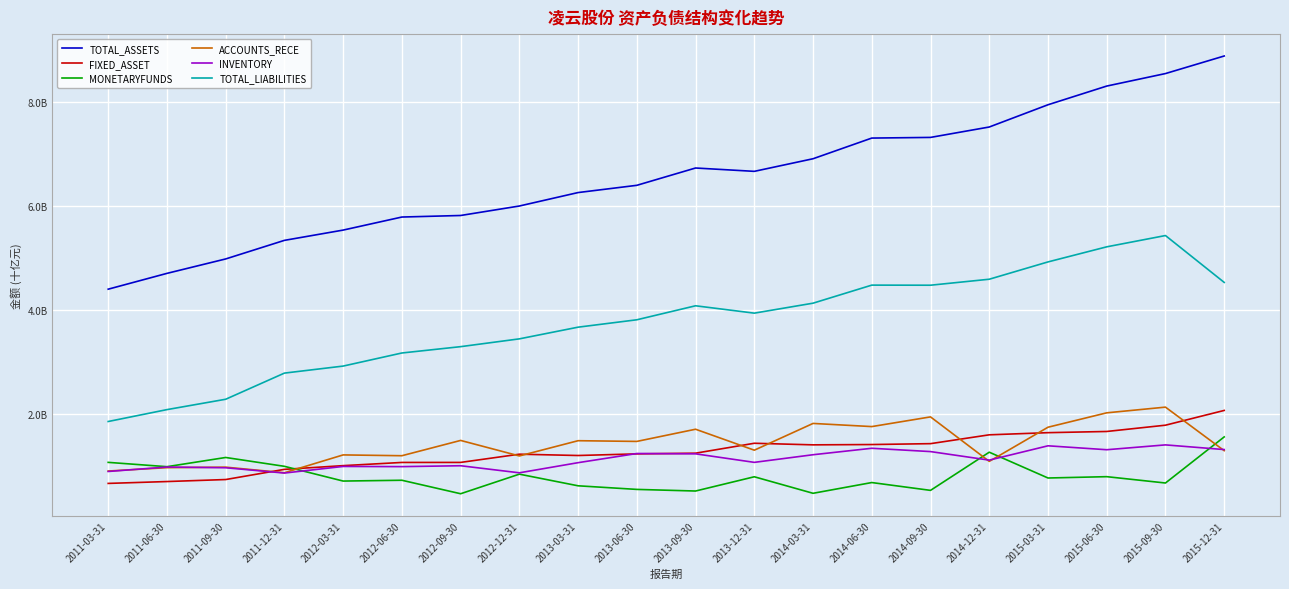

True or false: TOTAL_ASSETS and INVENTORY cross at least once.

False